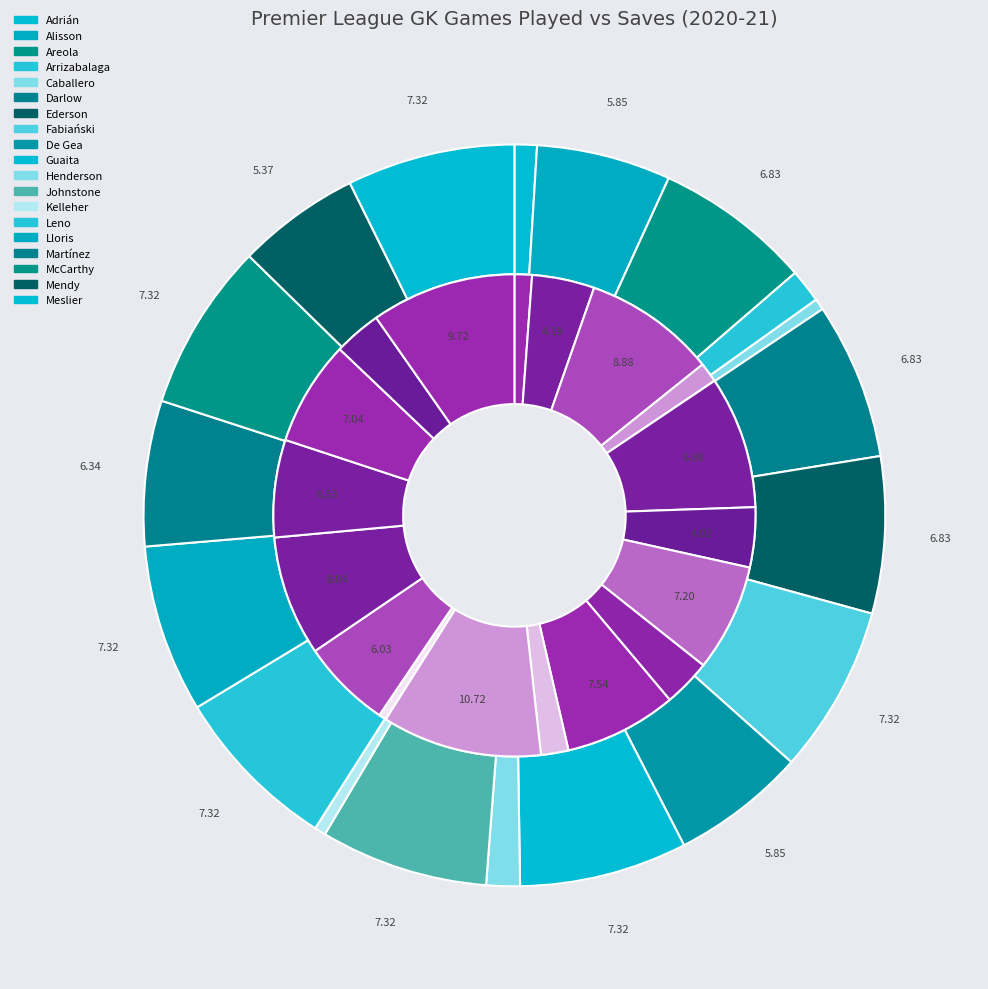

To the nearest percent, what is the difference between the largest and smallest slice percentages?

7%